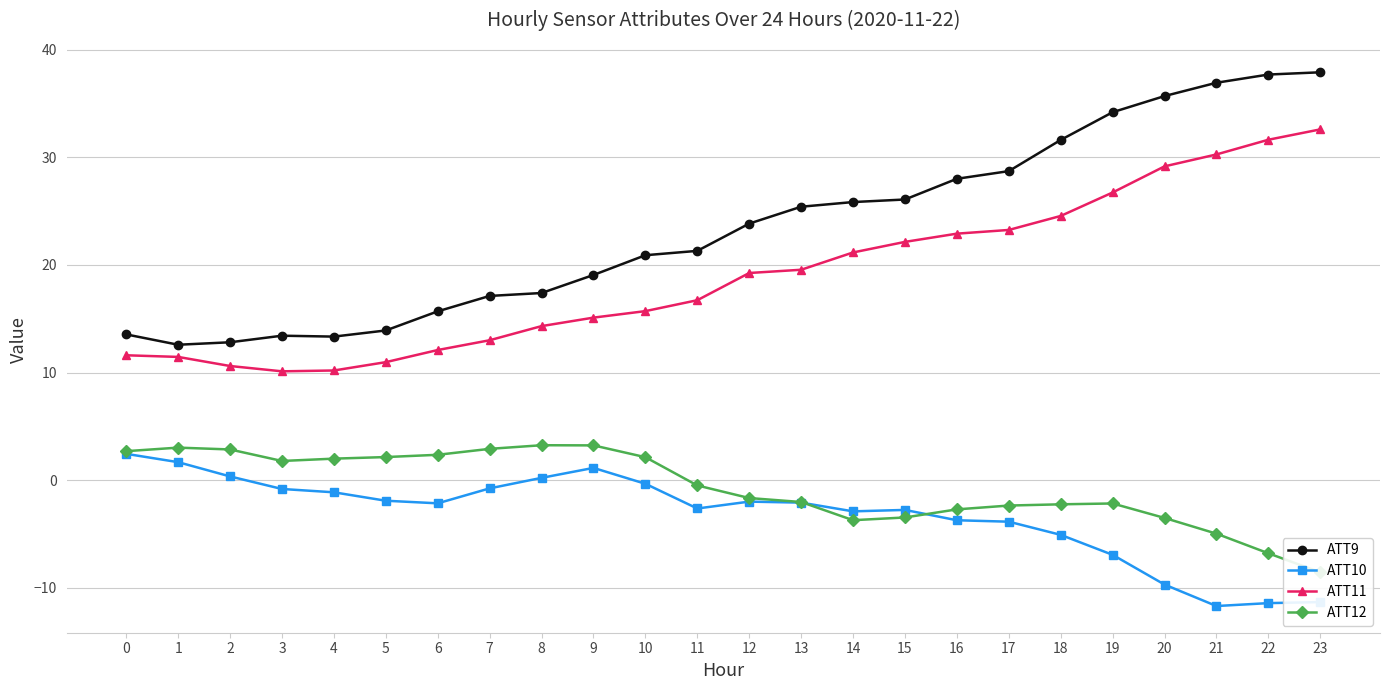

What are all the series names shown in the legend?

ATT9, ATT10, ATT11, ATT12